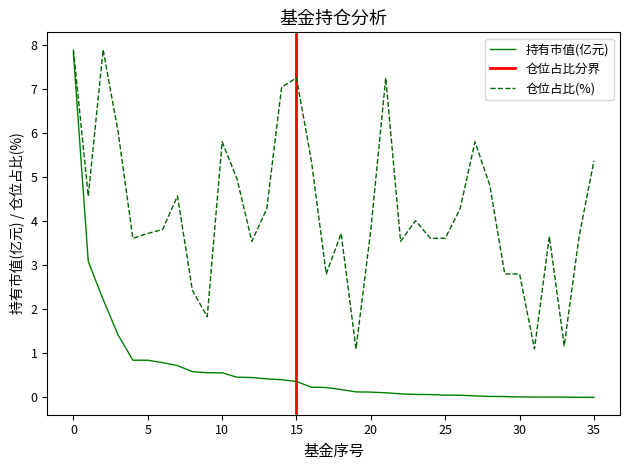

Reading right to left, what are all the values shown in this chart?

持有市值(亿元): 0.0	0.0	0.0	0.0	0.0	0.0	0.0	0.0	0.0	0.0	0.0	0.1	0.1	0.1	0.1	0.1	0.1	0.2	0.2	0.2	0.4	0.4	0.4	0.5	0.5	0.6	0.6	0.6	0.7	0.8	0.8	0.8	1.4	2.2	3.1	7.8
仓位占比: 5.4	3.6	1.2	3.6	1.1	2.8	2.8	4.8	5.8	4.3	3.6	3.6	4.0	3.5	7.2	3.8	1.1	3.7	2.8	5.4	7.2	7.0	4.3	3.5	5.0	5.8	1.8	2.4	4.6	3.8	3.7	3.6	6.0	7.9	4.6	7.9